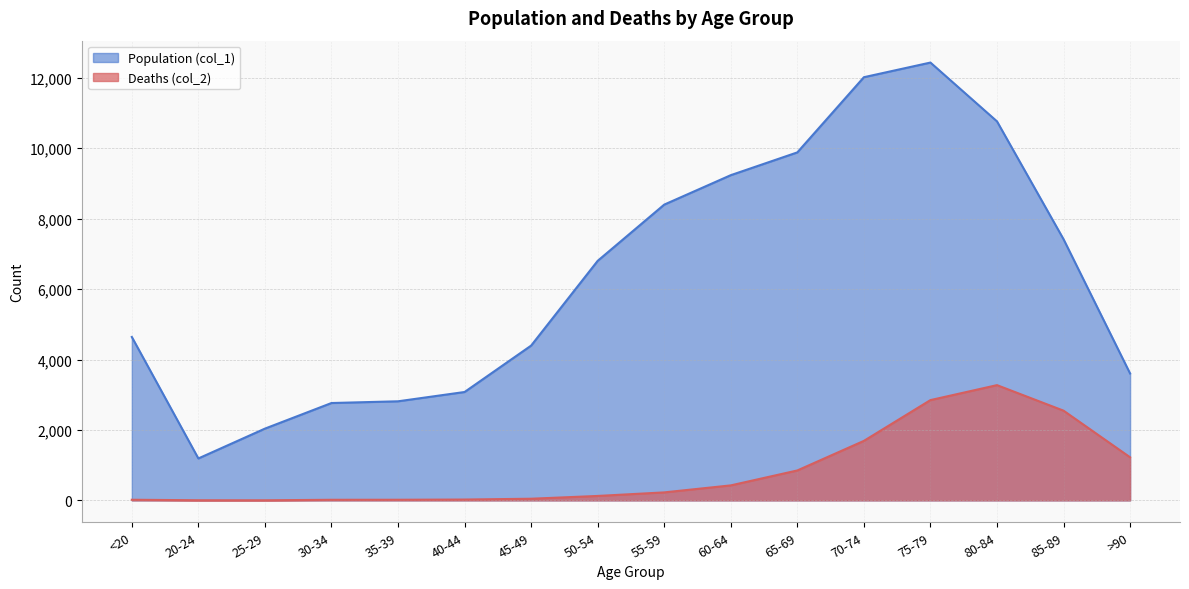

Is it true that col_2 equals 1 at 20-24?

False